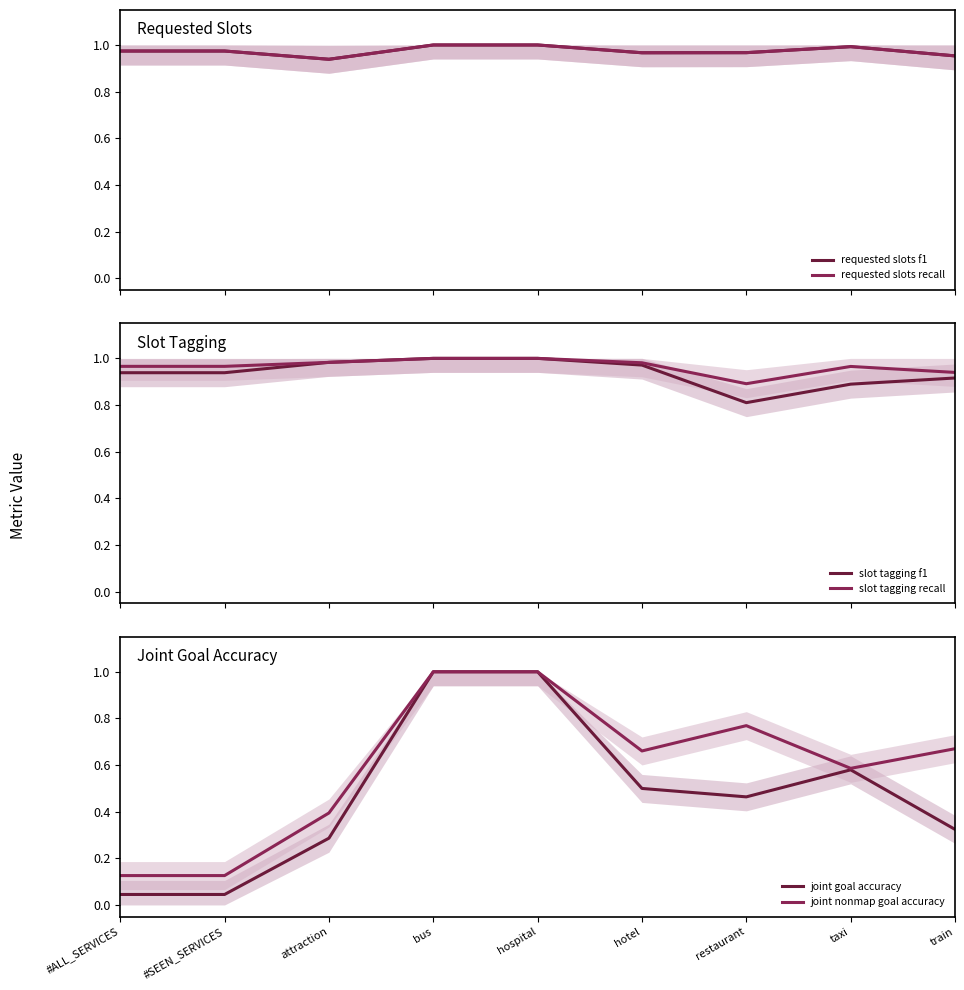

Reading left to right, what are all the values shown in this chart?

requested slots f1: #ALL_SERVICES=1.0	#SEEN_SERVICES=1.0	attraction=0.9	bus=1.0	hospital=1.0	hotel=1.0	restaurant=1.0	taxi=1.0	train=1.0
requested slots recall: #ALL_SERVICES=1.0	#SEEN_SERVICES=1.0	attraction=0.9	bus=1.0	hospital=1.0	hotel=1.0	restaurant=1.0	taxi=1.0	train=1.0
slot tagging f1: #ALL_SERVICES=0.9	#SEEN_SERVICES=0.9	attraction=1.0	bus=1.0	hospital=1.0	hotel=1.0	restaurant=0.8	taxi=0.9	train=0.9
slot tagging recall: #ALL_SERVICES=1.0	#SEEN_SERVICES=1.0	attraction=1.0	bus=1.0	hospital=1.0	hotel=1.0	restaurant=0.9	taxi=1.0	train=0.9
joint goal accuracy: #ALL_SERVICES=0.0	#SEEN_SERVICES=0.0	attraction=0.3	bus=1.0	hospital=1.0	hotel=0.5	restaurant=0.5	taxi=0.6	train=0.3
joint nonmap goal accuracy: #ALL_SERVICES=0.1	#SEEN_SERVICES=0.1	attraction=0.4	bus=1.0	hospital=1.0	hotel=0.7	restaurant=0.8	taxi=0.6	train=0.7